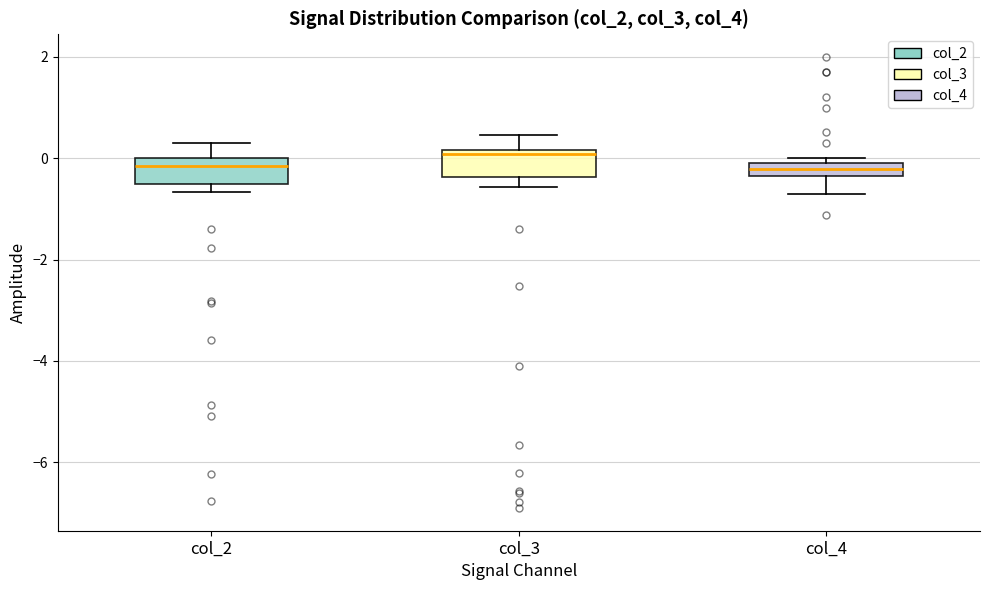

Which box has the highest median line?

col_3